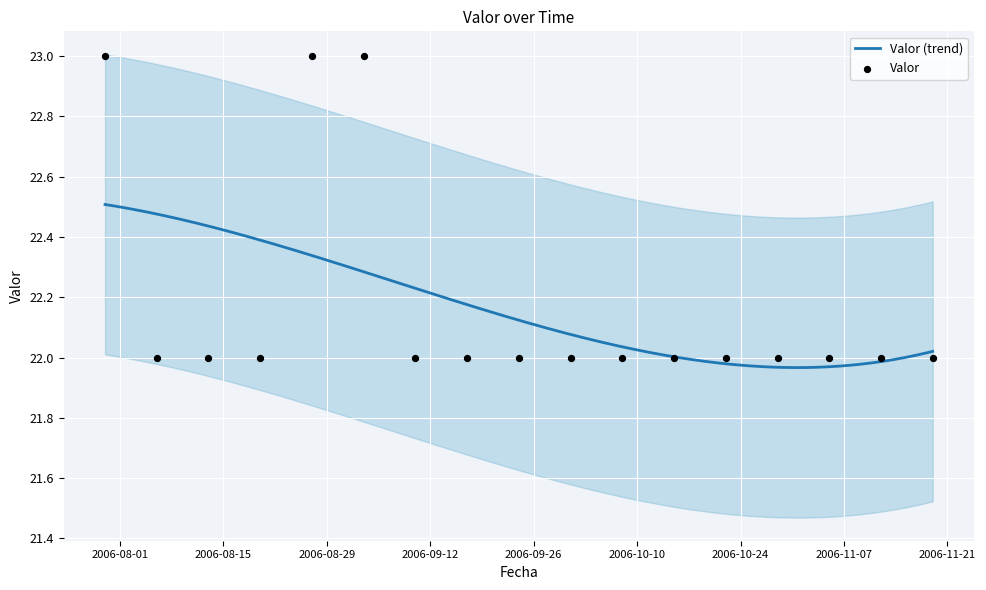

Approximately how many times larger is the value at 2006-07-30 compared to 2006-08-06?

1.0